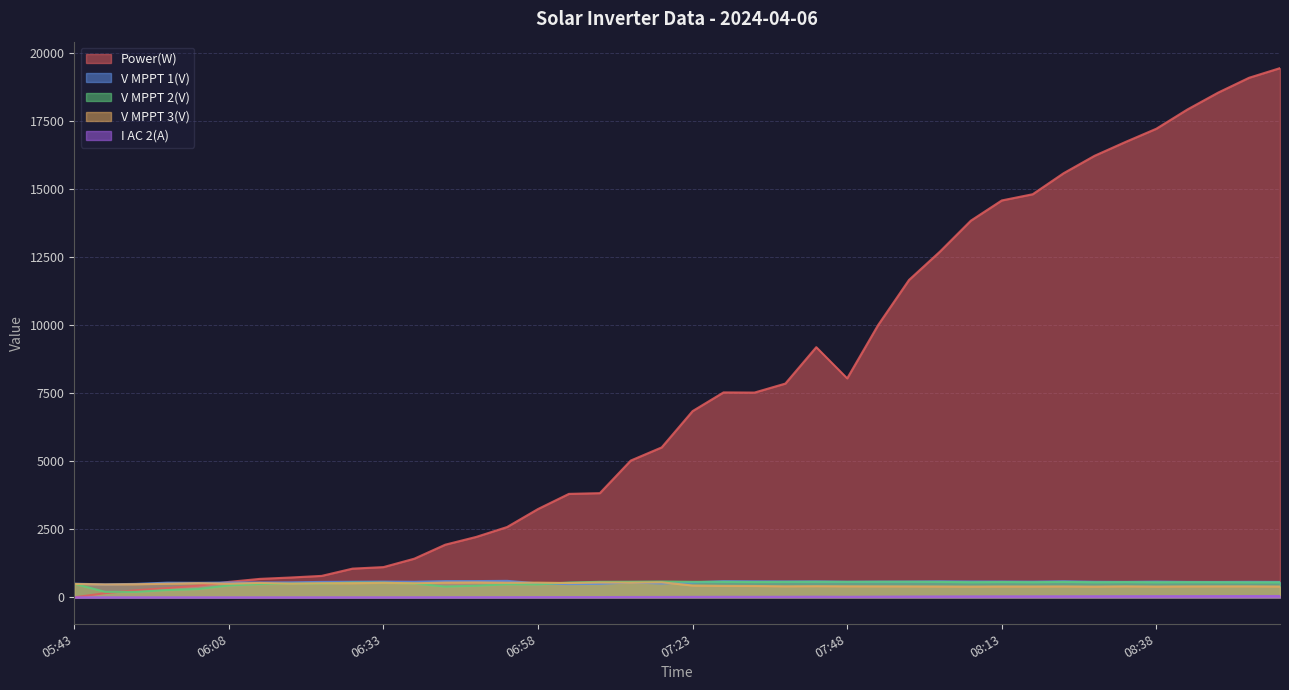

True or false: I AC 2(A) and Power(W) cross at least once.

False